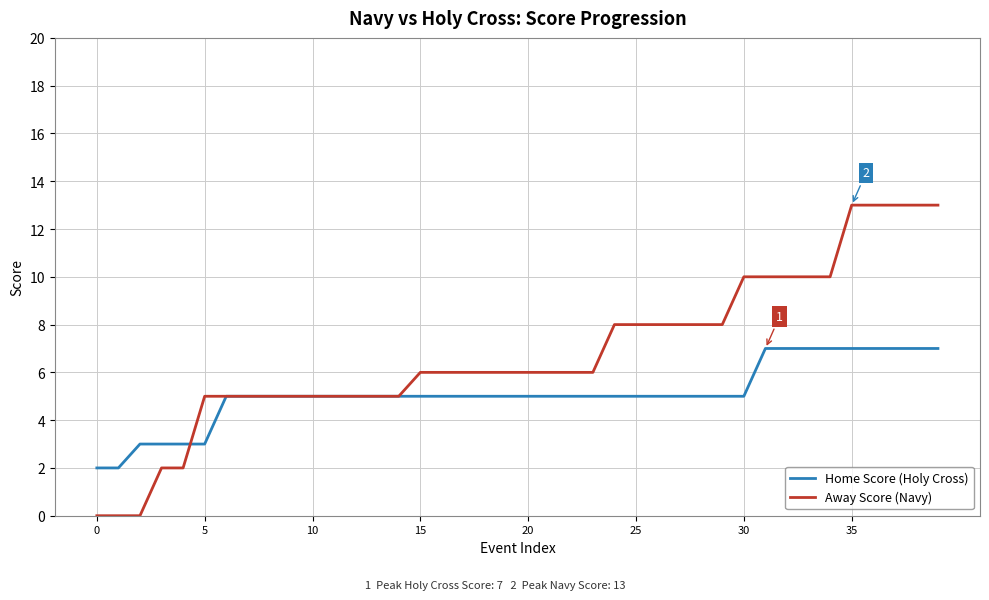

How many lines are shown in the chart?

2